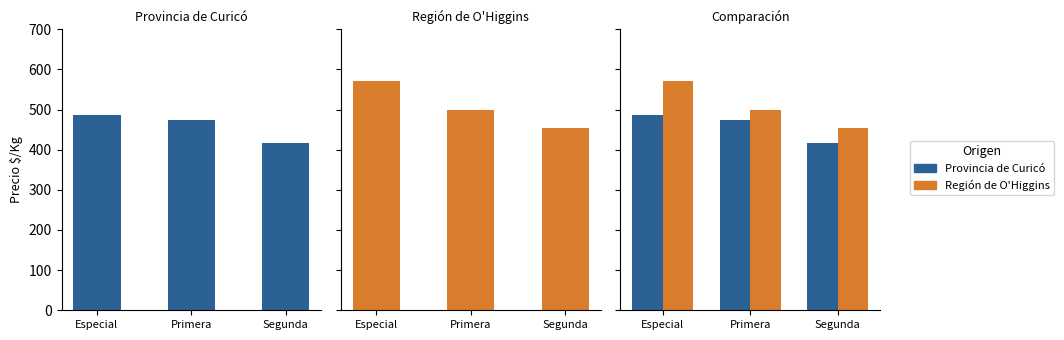

What is the difference between the maximum and second lowest values in the Provincia de Curicó series?

12.5